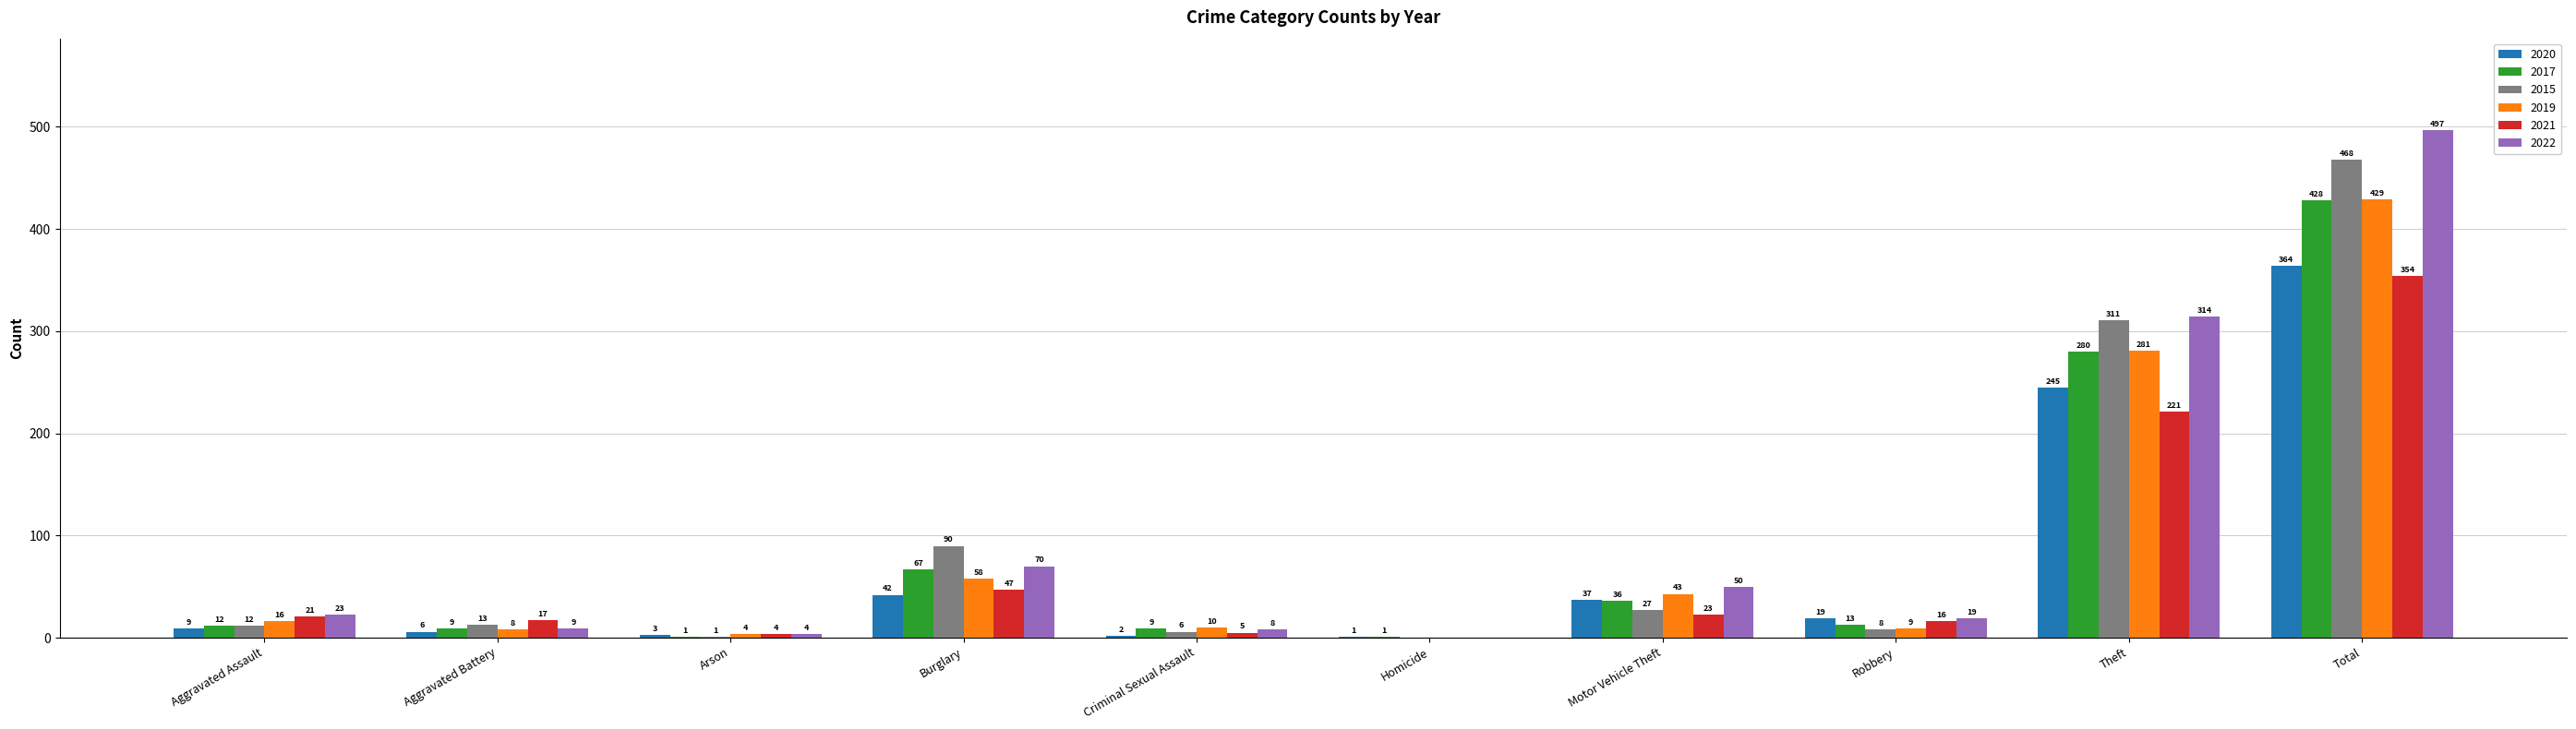

What is the sum of all 2022 values?

994